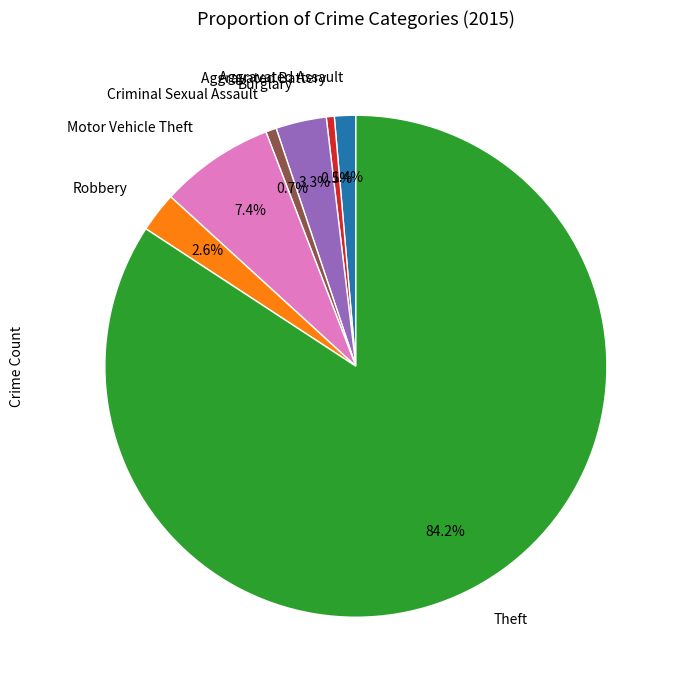

True or false: Criminal Sexual Assault accounts for 1% of the total.

True